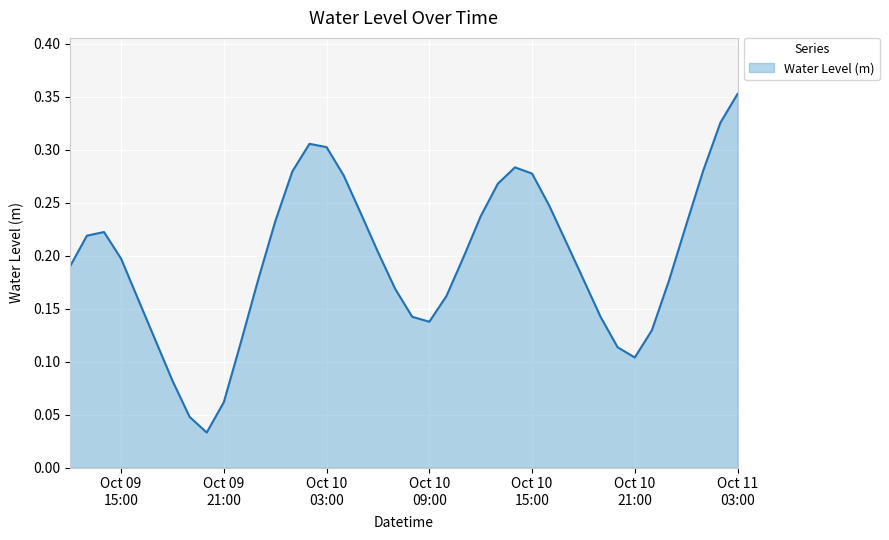

Does the chart have visible grid lines?

Yes